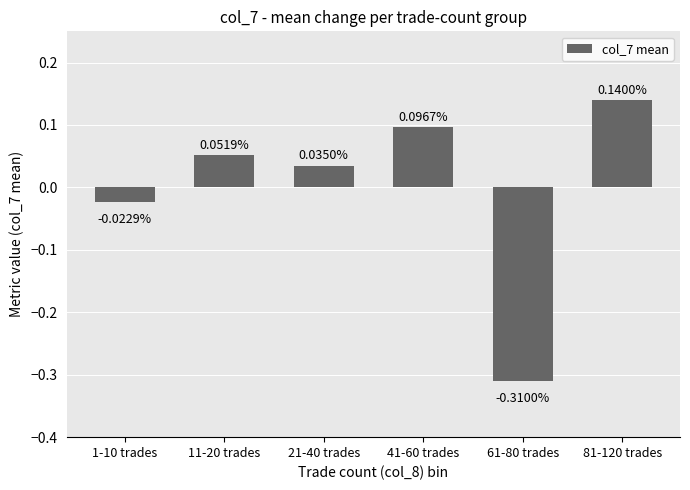

Which has a higher value, 41-60 trades or 61-80 trades?

41-60 trades